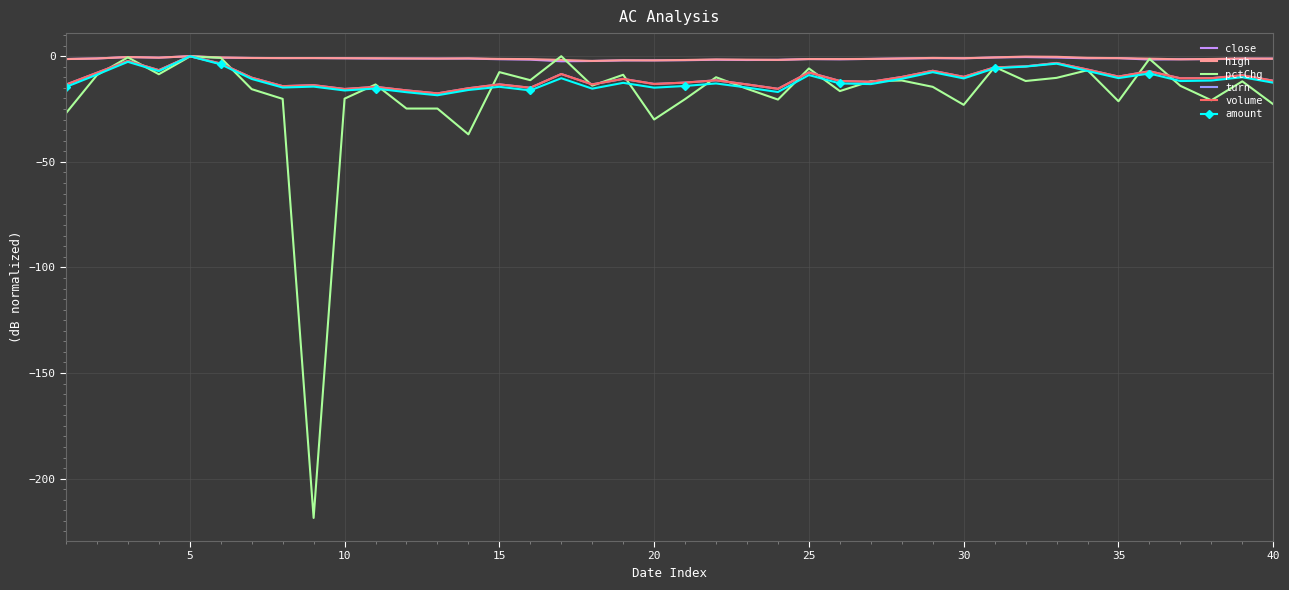

What is the minimum value for turn?

-17.6